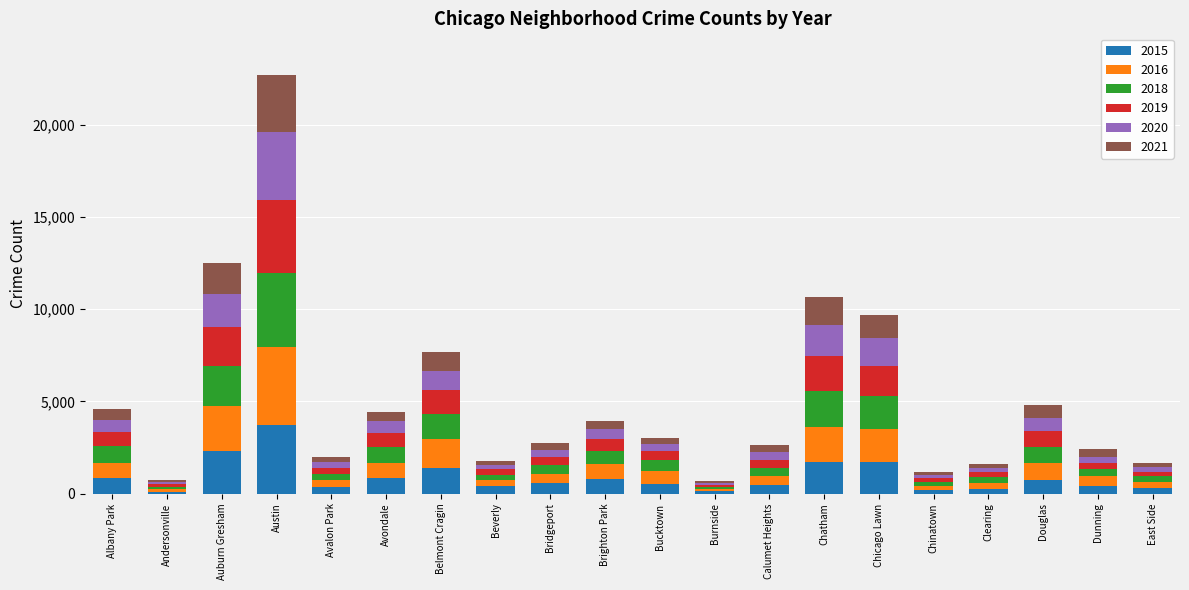

At which category is the sum across all series the highest?

Austin